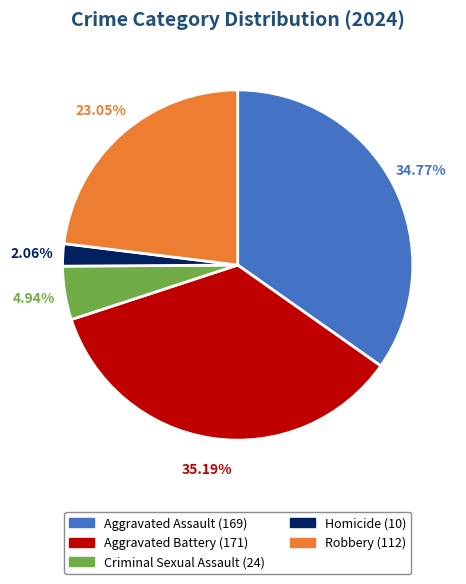

What is the smallest slice in the pie chart?

Homicide